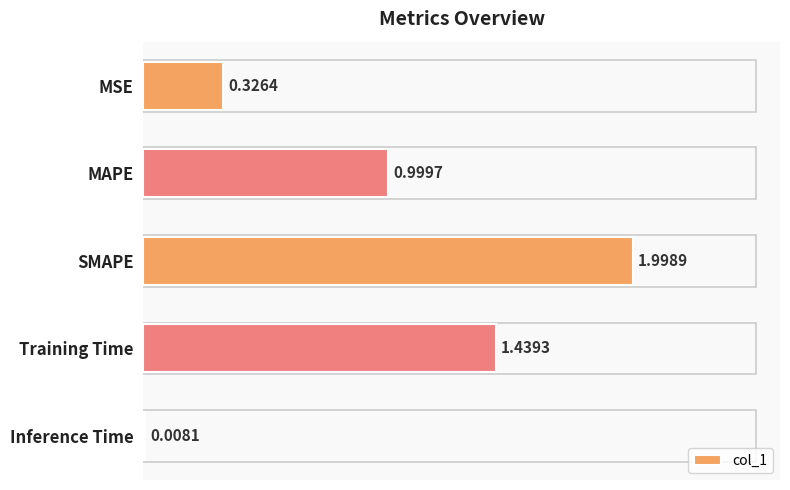

Rank the categories by value from lowest to highest.

Inference Time, MSE, MAPE, Training Time, SMAPE